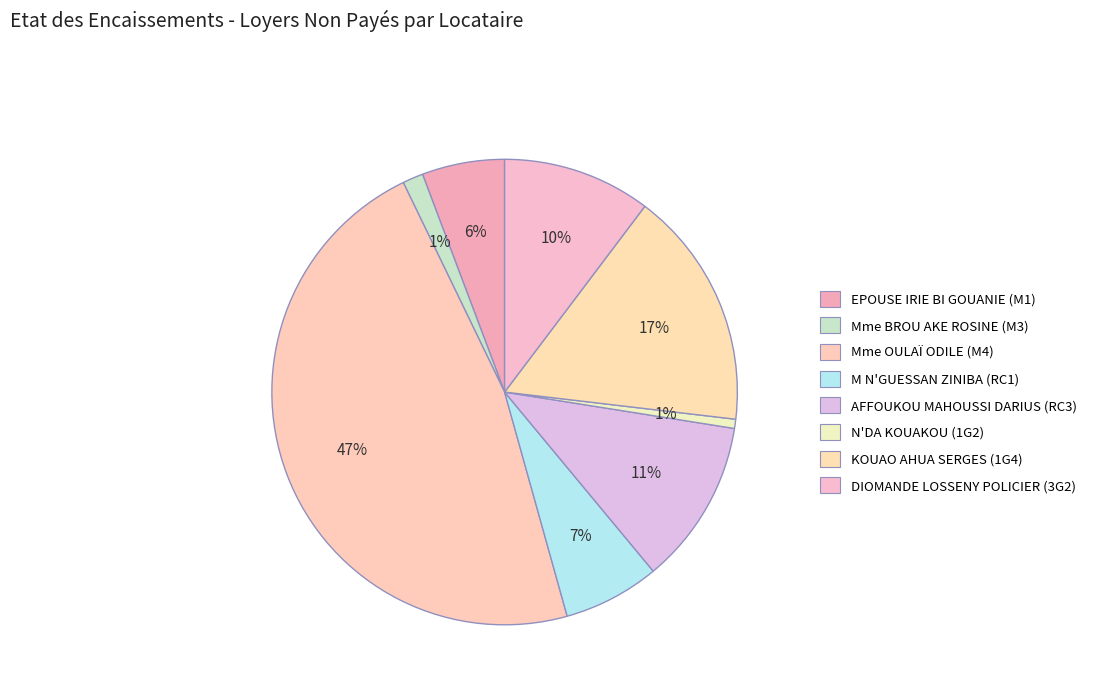

How many segments does this pie chart have?

8